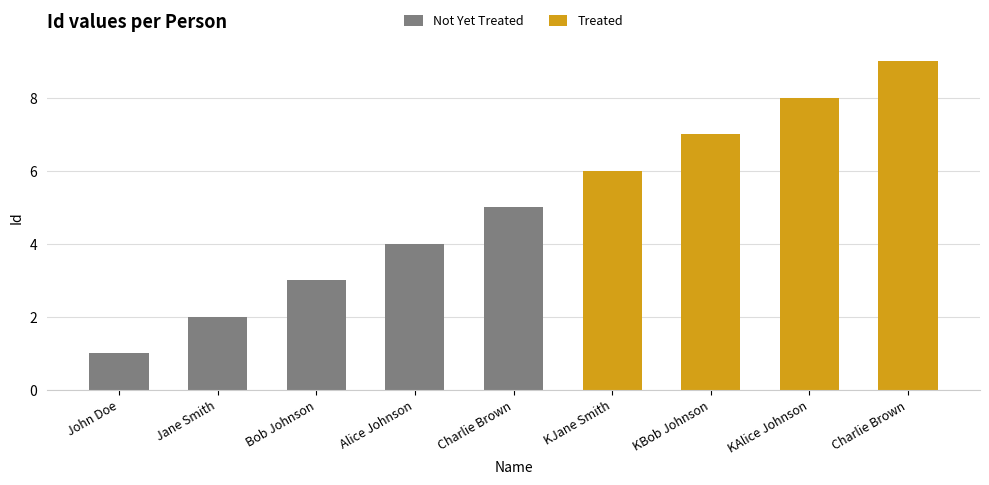

The Not Yet Treated series shows 1 at John Doe. True or false?

True